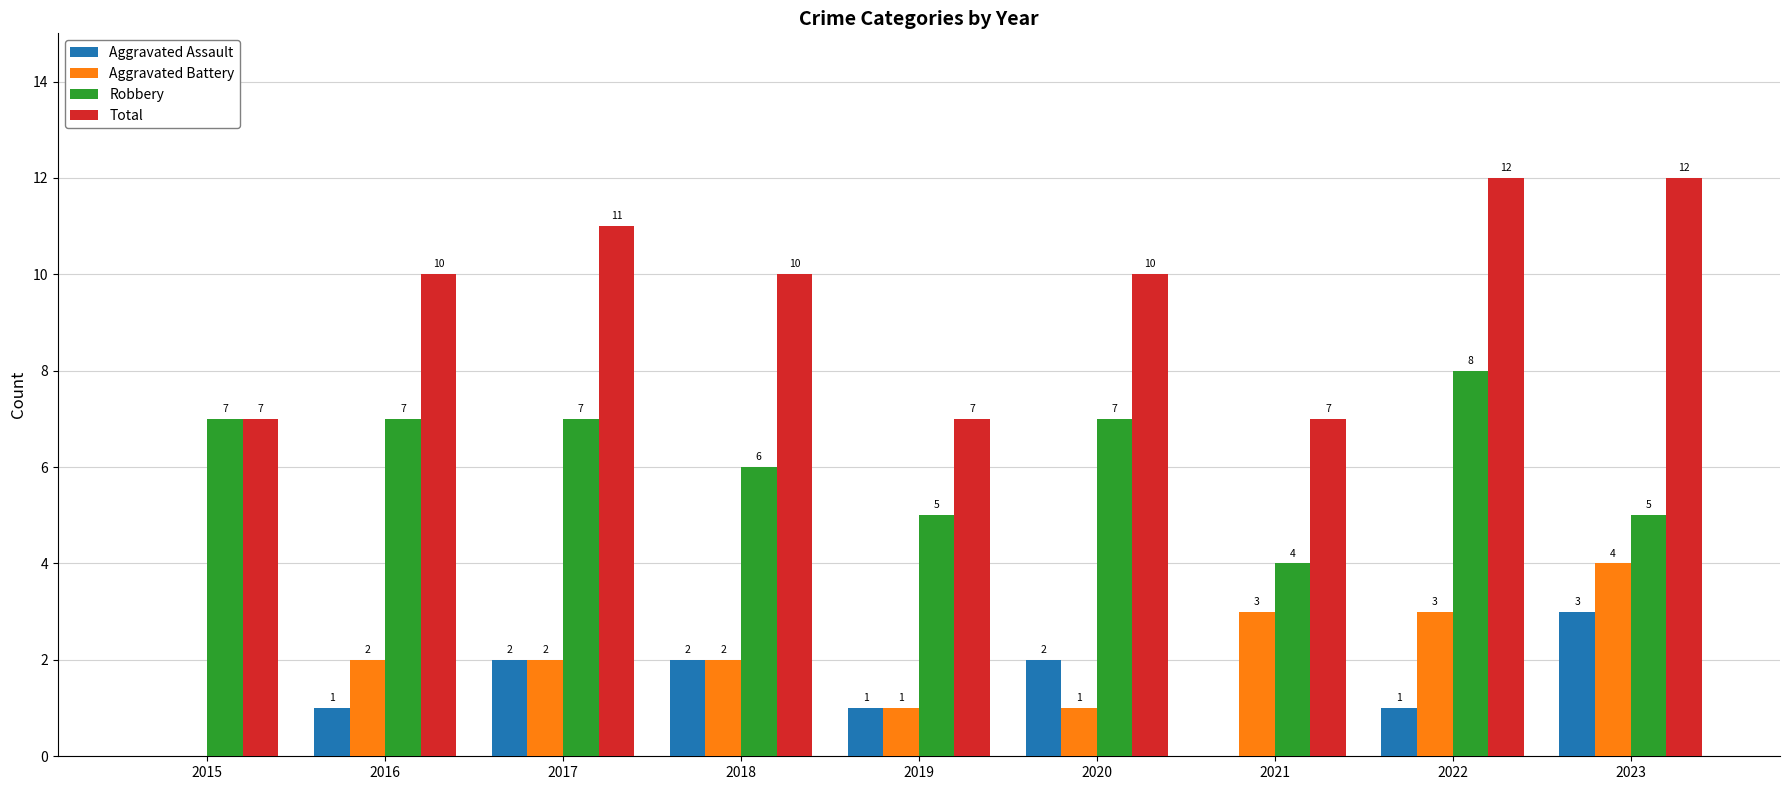

Is it true that Total equals 12 at 2023?

True